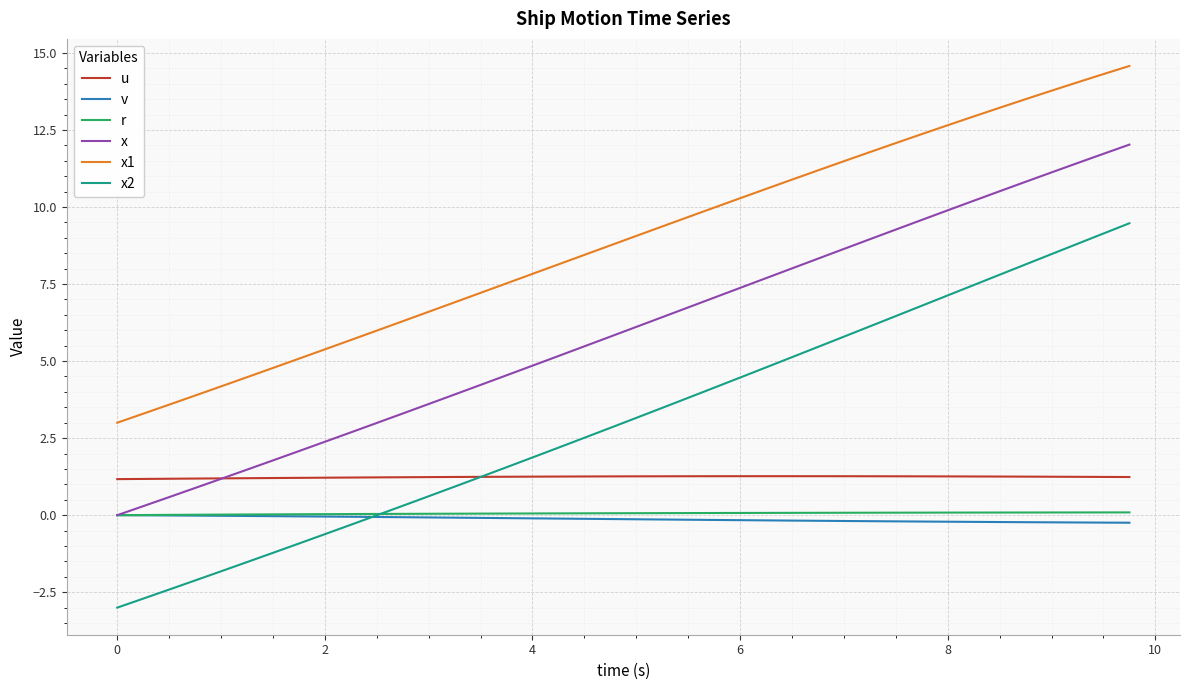

Which series has the widest spread of values?

x2